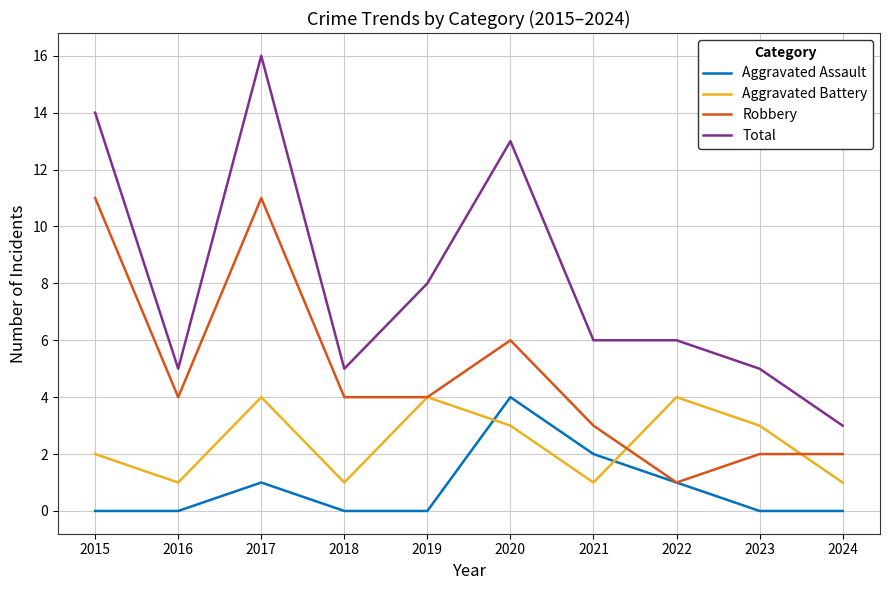

Which series ends up on top after the final intersection of Aggravated Battery and Aggravated Assault?

Aggravated Battery